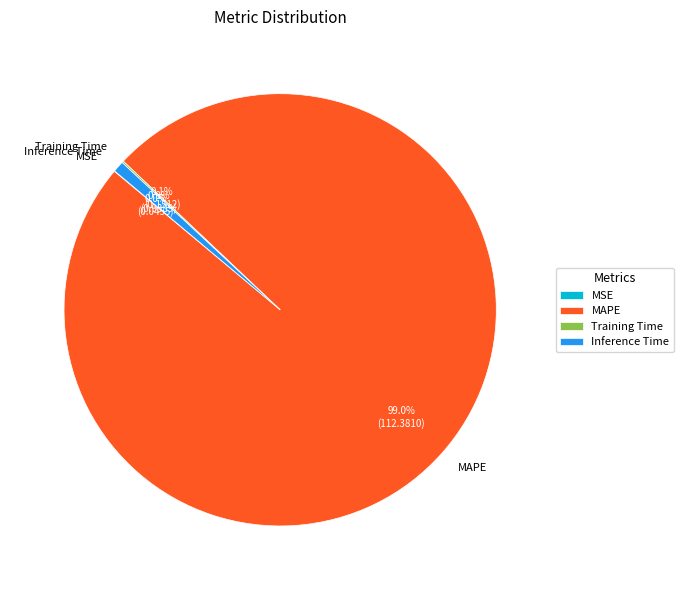

What percentage is NOT represented by Inference Time?

99.2%